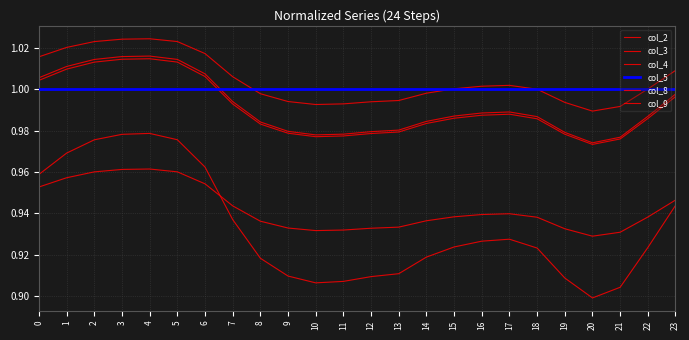

Which series has the widest spread of values?

col_4